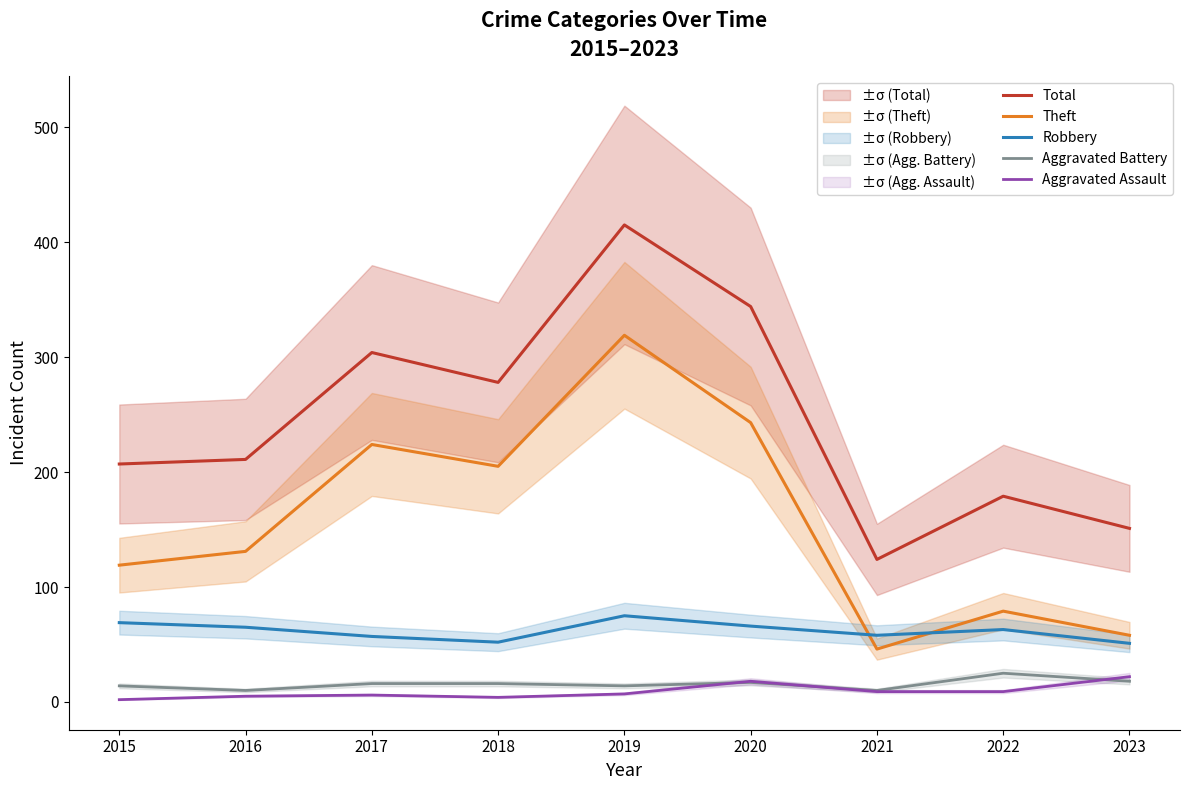

Where does the Aggravated Battery series first go above 16?

2020